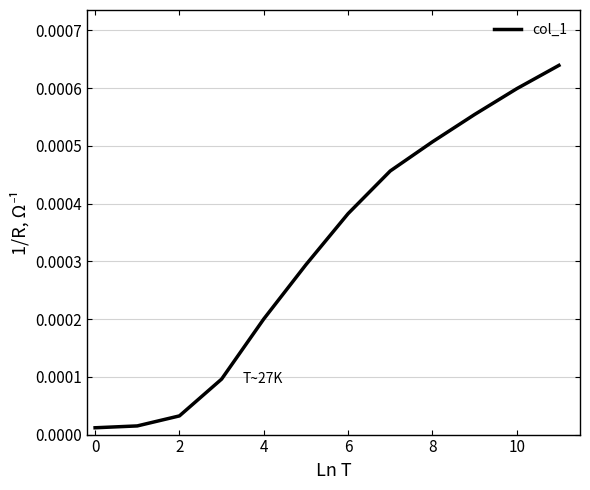

How many distinct data groups are displayed?

1